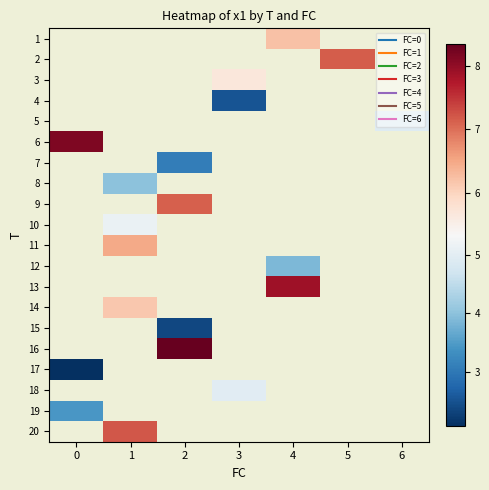

What is the minimum value shown in the chart?

2.1